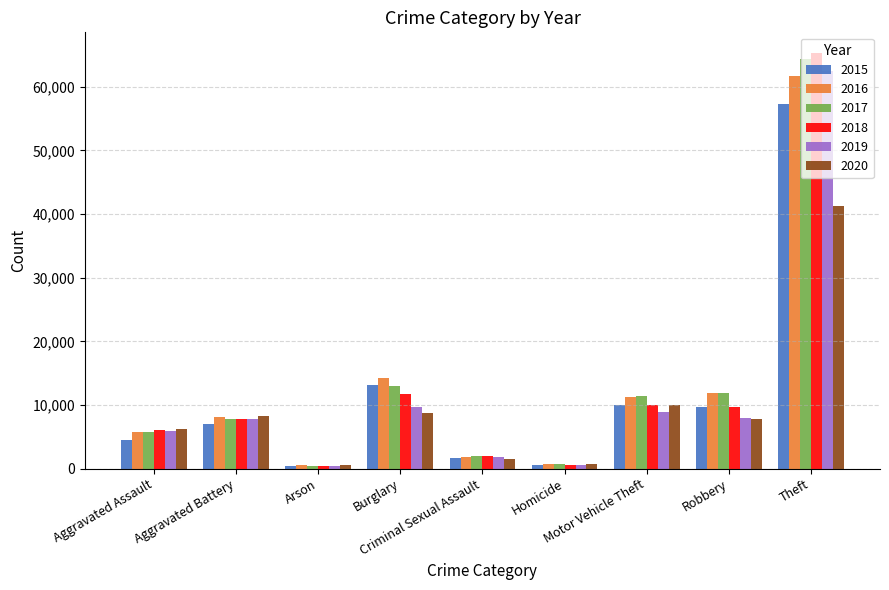

Reading left to right, transcribe all the data shown in this chart.

2015: Aggravated Assault=4480	Aggravated Battery=7018	Arson=448	Burglary=13184	Criminal Sexual Assault=1683	Homicide=496	Motor Vehicle Theft=10068	Robbery=9638	Theft=57350
2016: Aggravated Assault=5712	Aggravated Battery=8086	Arson=515	Burglary=14289	Criminal Sexual Assault=1832	Homicide=786	Motor Vehicle Theft=11286	Robbery=11960	Theft=61621
2017: Aggravated Assault=5793	Aggravated Battery=7845	Arson=444	Burglary=13001	Criminal Sexual Assault=1957	Homicide=672	Motor Vehicle Theft=11380	Robbery=11880	Theft=64386
2018: Aggravated Assault=6001	Aggravated Battery=7734	Arson=373	Burglary=11747	Criminal Sexual Assault=2000	Homicide=589	Motor Vehicle Theft=9985	Robbery=9681	Theft=65286
2019: Aggravated Assault=5841	Aggravated Battery=7857	Arson=376	Burglary=9638	Criminal Sexual Assault=1892	Homicide=498	Motor Vehicle Theft=8977	Robbery=7995	Theft=62491
2020: Aggravated Assault=6262	Aggravated Battery=8320	Arson=588	Burglary=8757	Criminal Sexual Assault=1468	Homicide=787	Motor Vehicle Theft=9959	Robbery=7855	Theft=41321